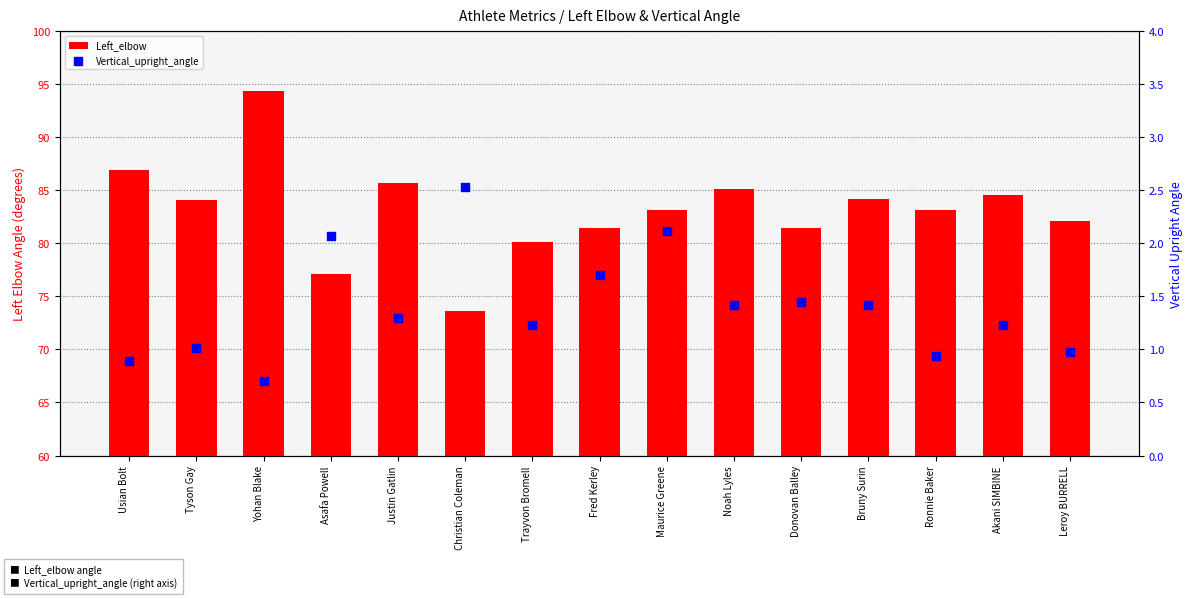

What are all the series names shown in the legend?

Left_elbow, Vertical_upright_angle